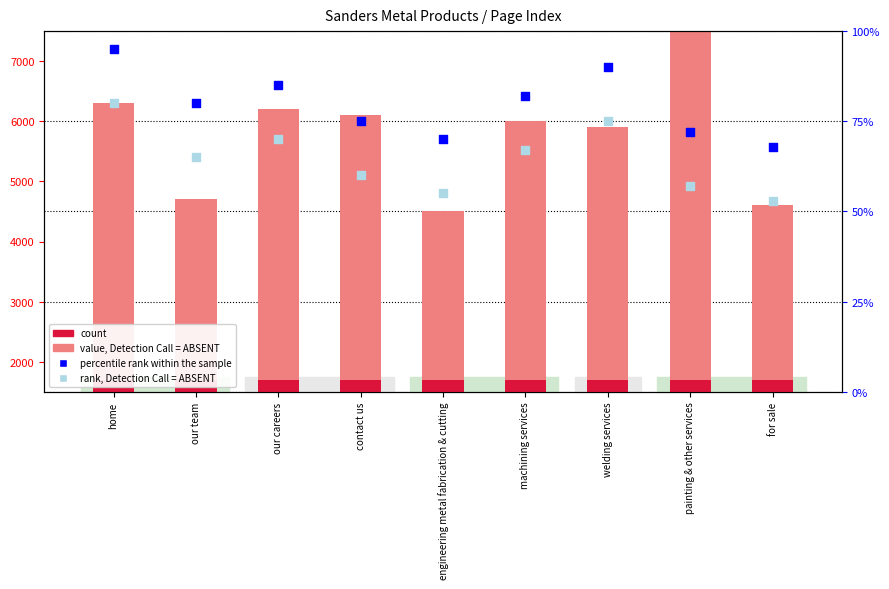

Which series has the largest total across all categories?

value, Detection Call = ABSENT